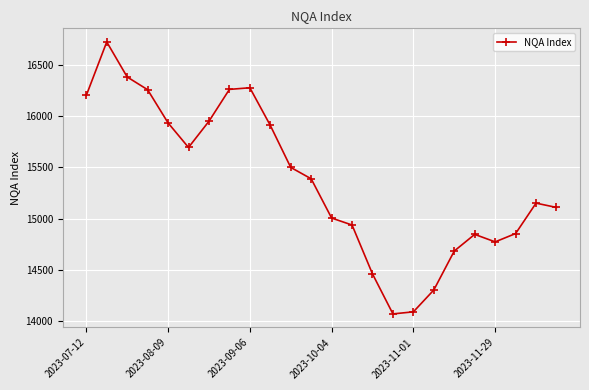

What is the sum of all values?

368752